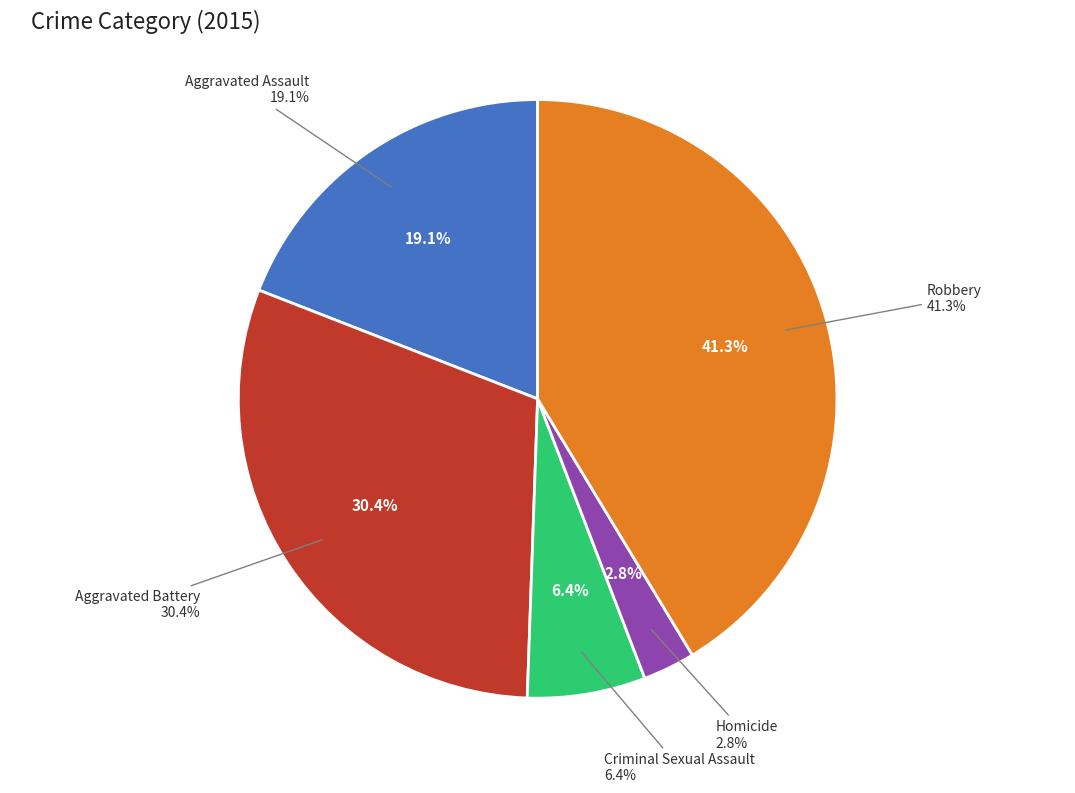

What percentage is the Criminal Sexual Assault slice, to the nearest percent?

6%